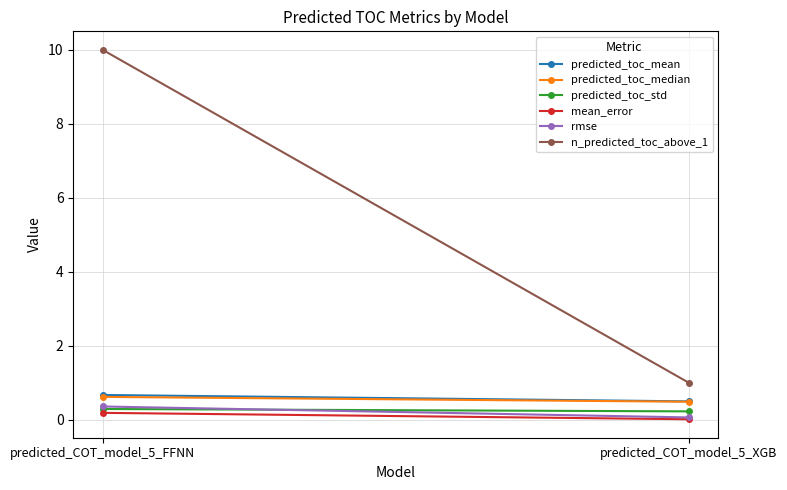

Which category has the highest value in the predicted_toc_mean series?

predicted_COT_model_5_FFNN